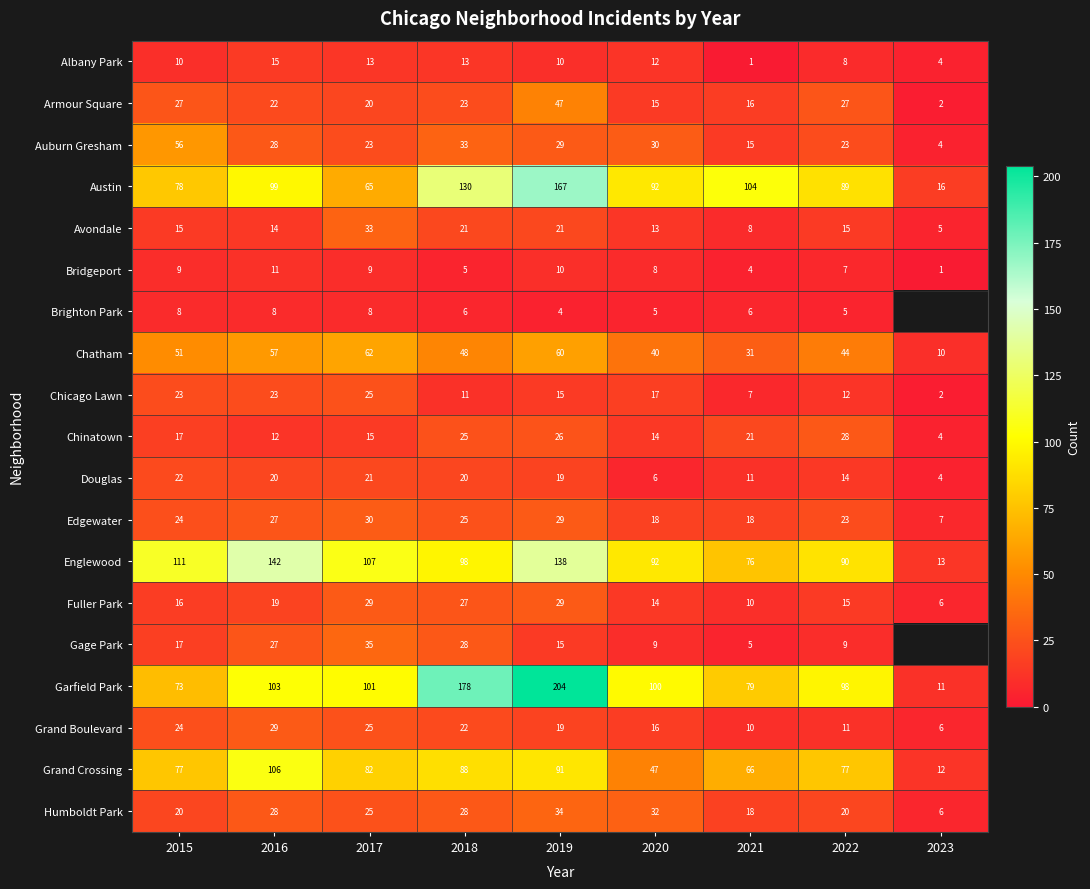

True or false: Albany Park has a value of 6.9 at 2018.

False